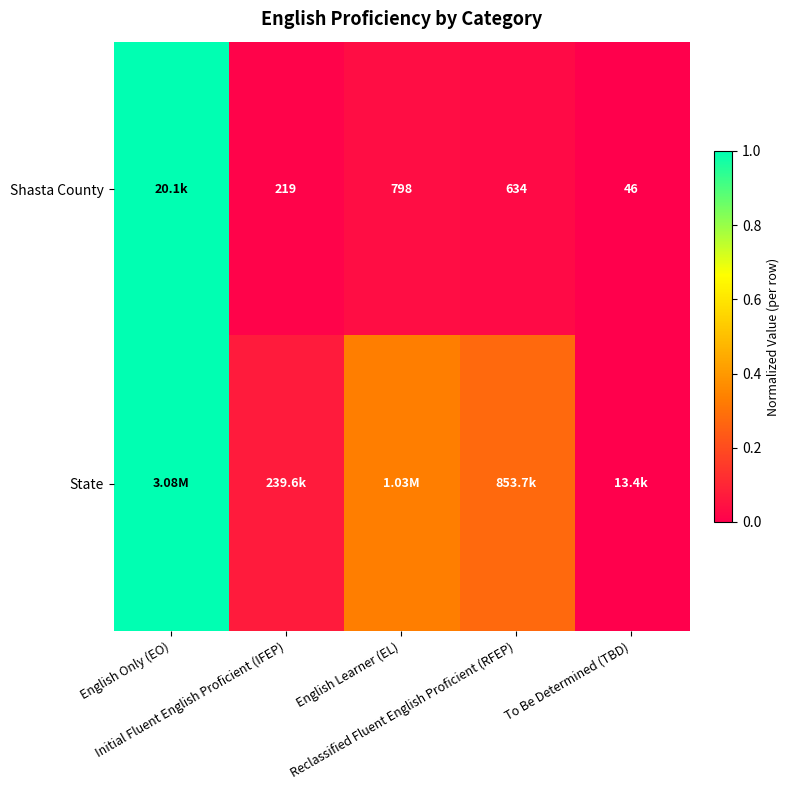

What is the average value of the Shasta County series?

0.2